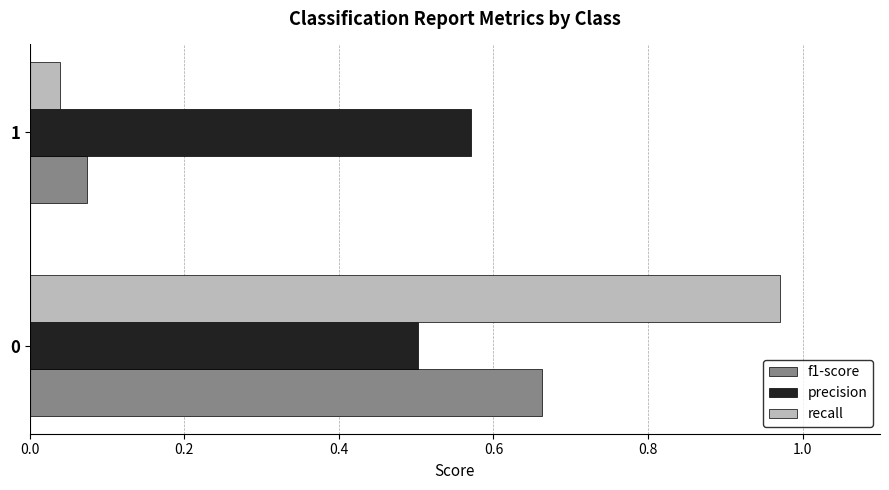

What is the average value of the precision series?

0.5